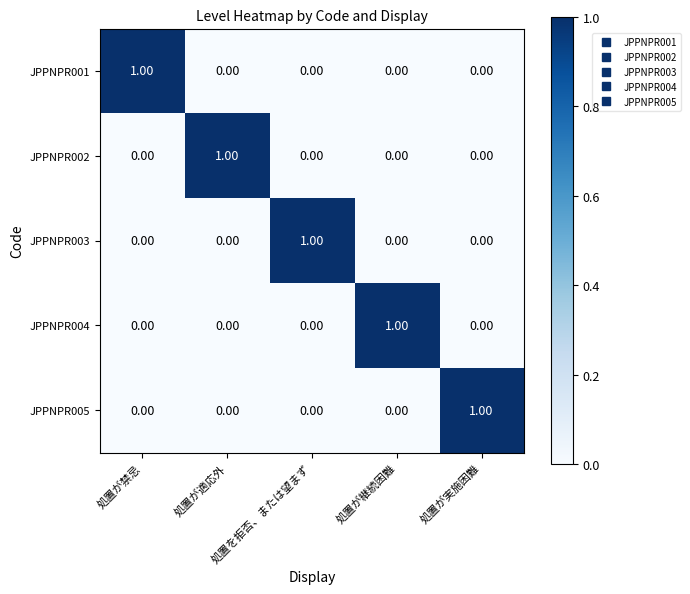

At how many categories does at least one series exceed 0?

5